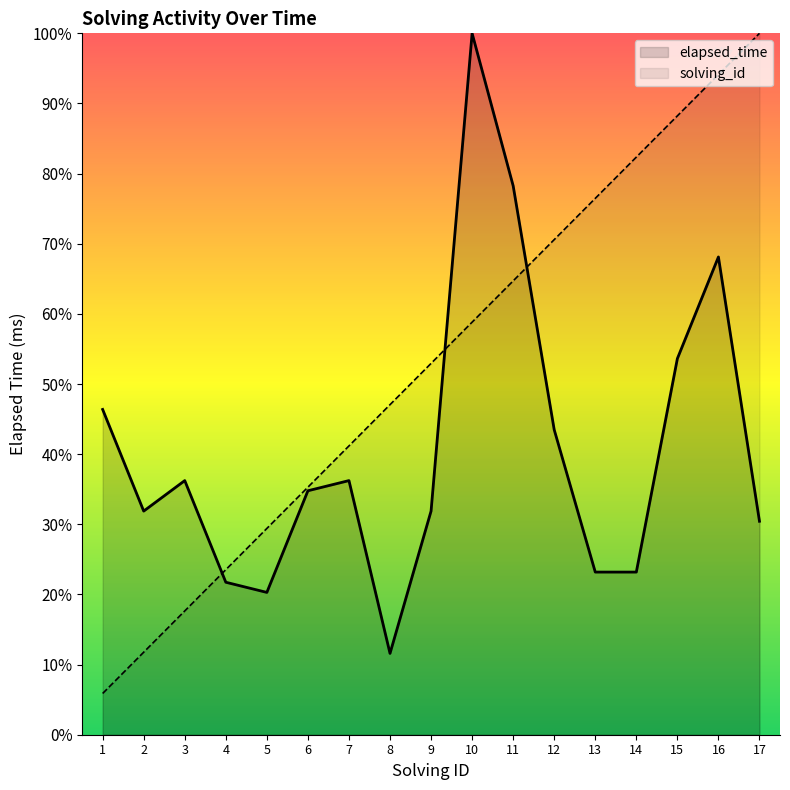

What is the minimum value for solving_id?

5.9